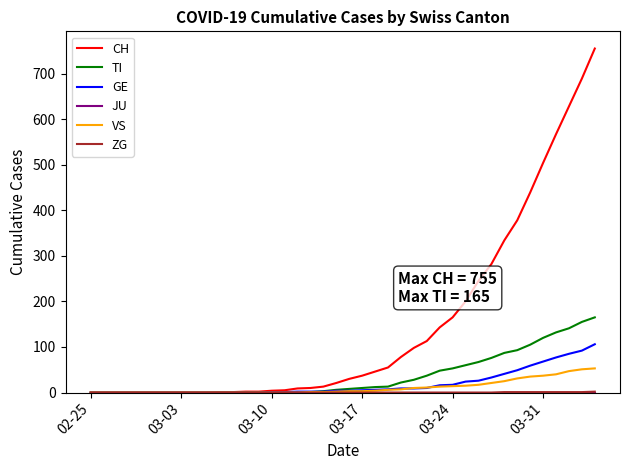

Which series has the widest spread of values?

CH